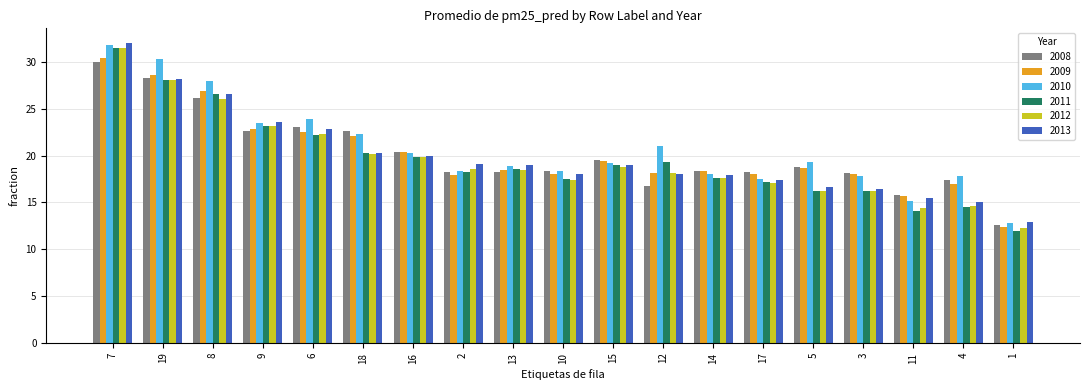

At which label does 2008 first exceed 18?

7